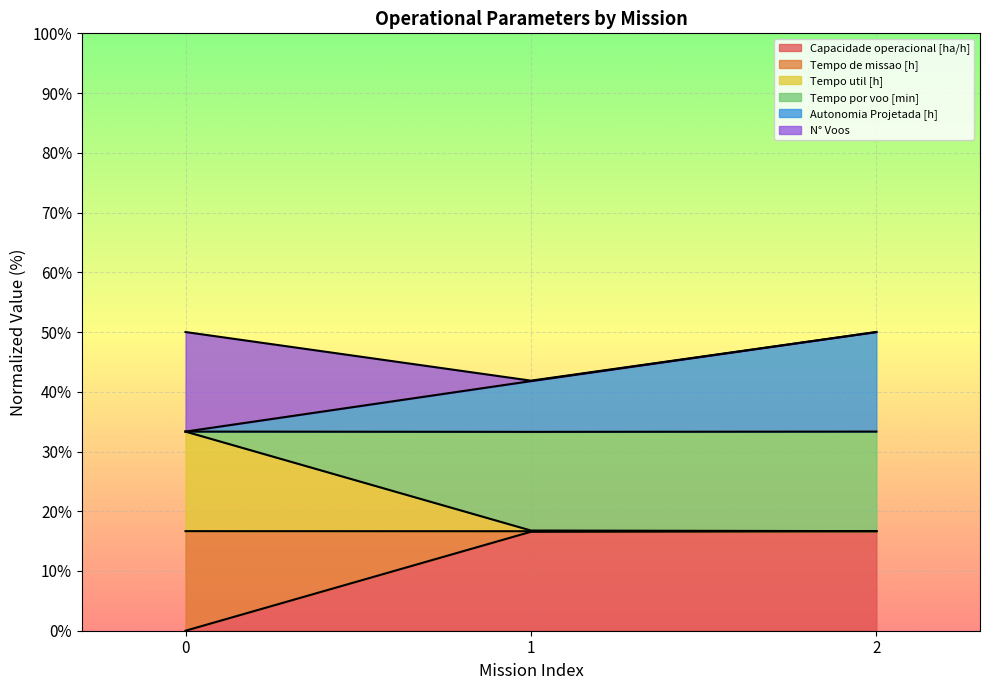

What is the difference between the Autonomia Projetada [h] values at 1 and 2?

8.2